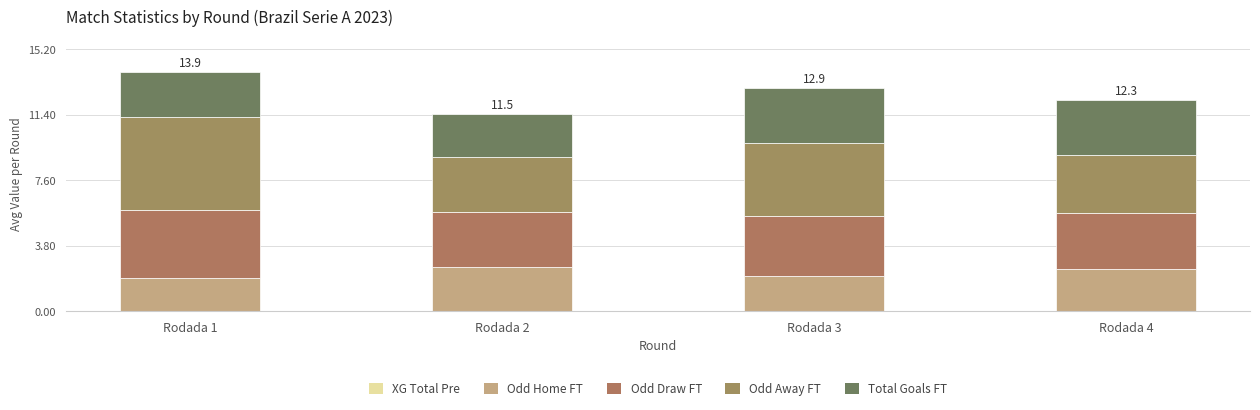

The value of Total Goals FT at Rodada 3 is 1.0. True or false?

False